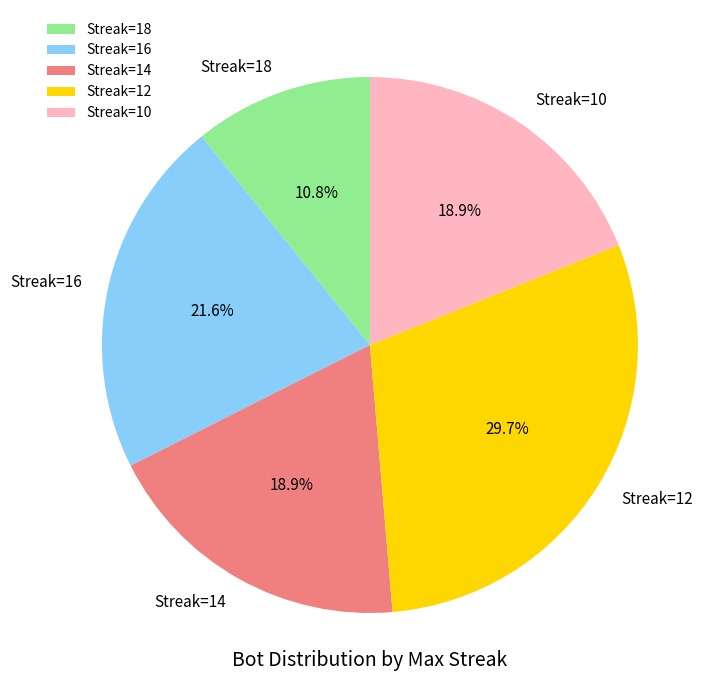

What is the ratio of the value at Streak=14 to the value at Streak=18?

1.8